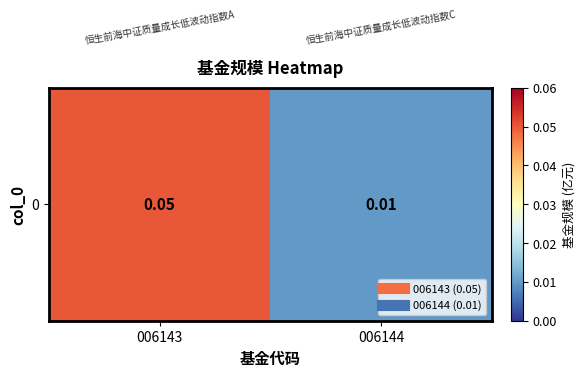

True or false: the data shows 0.1 at 006143.

False